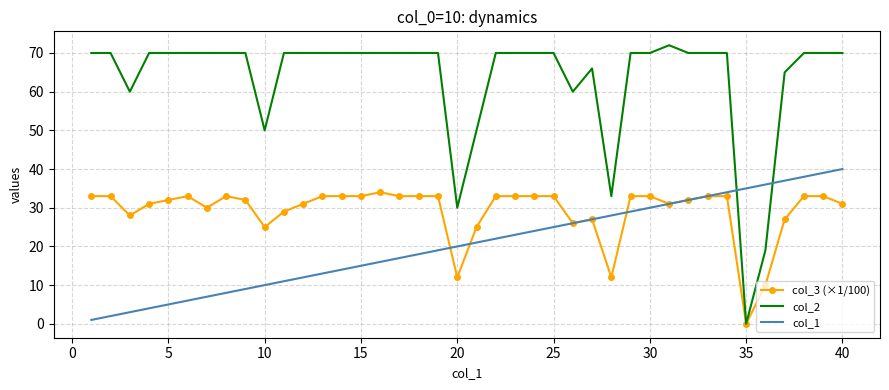

What is the maximum value shown in the chart?

72